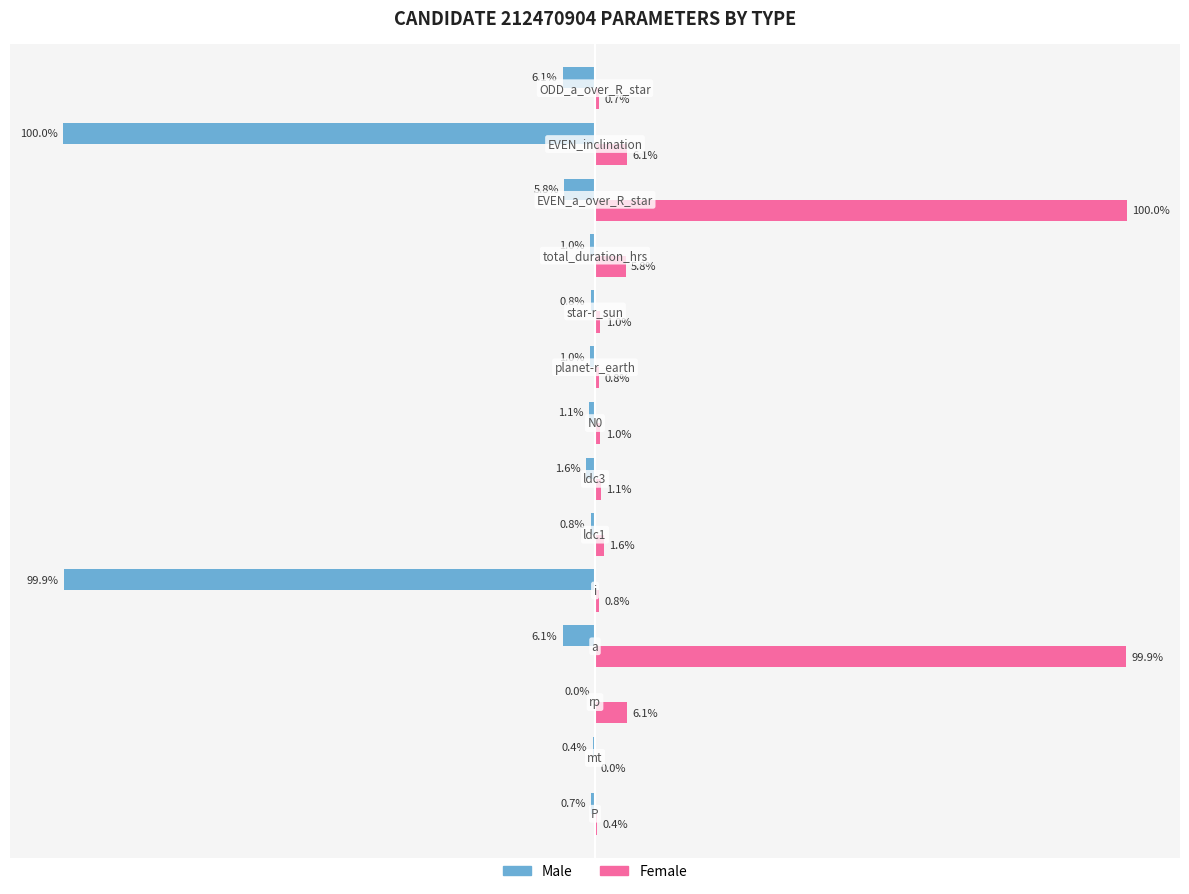

Which series has the largest total across all categories?

Female